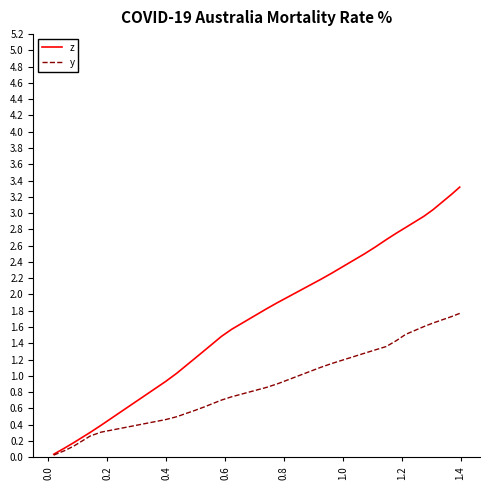

What is the maximum value for z?

3.3